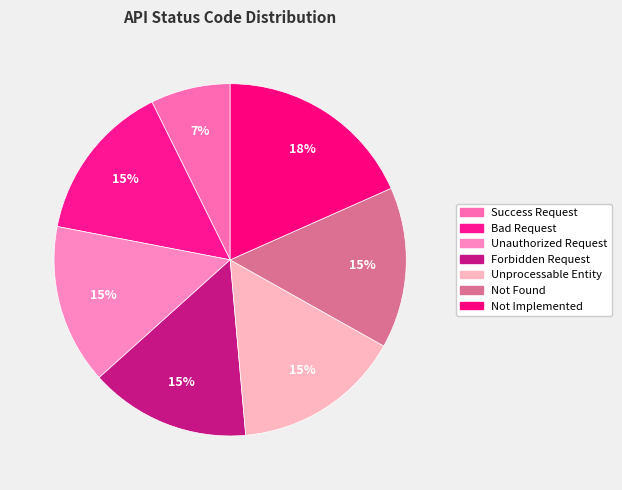

To the nearest percent, what is the combined percentage of Success Request and Not Implemented?

26%